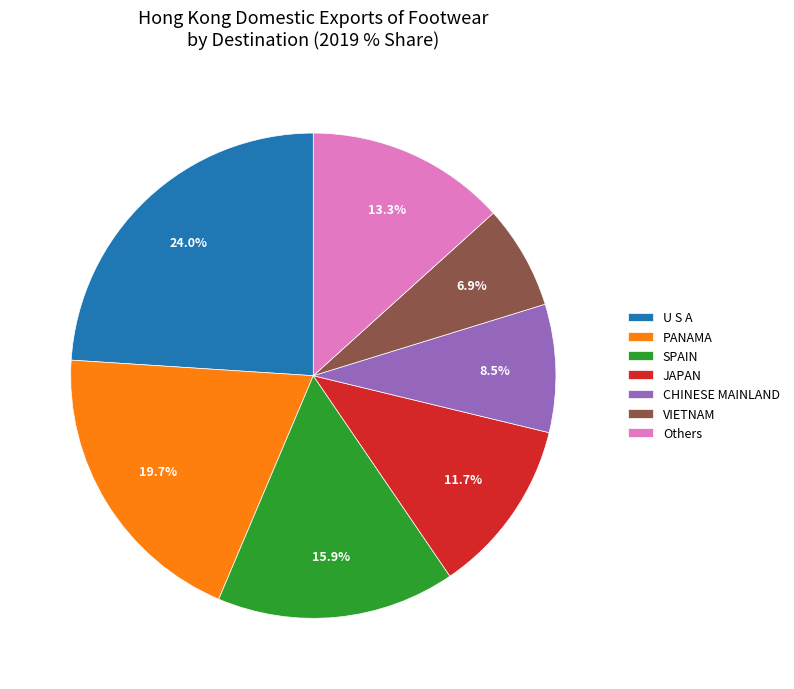

Is there any slice that represents more than half of the pie?

No